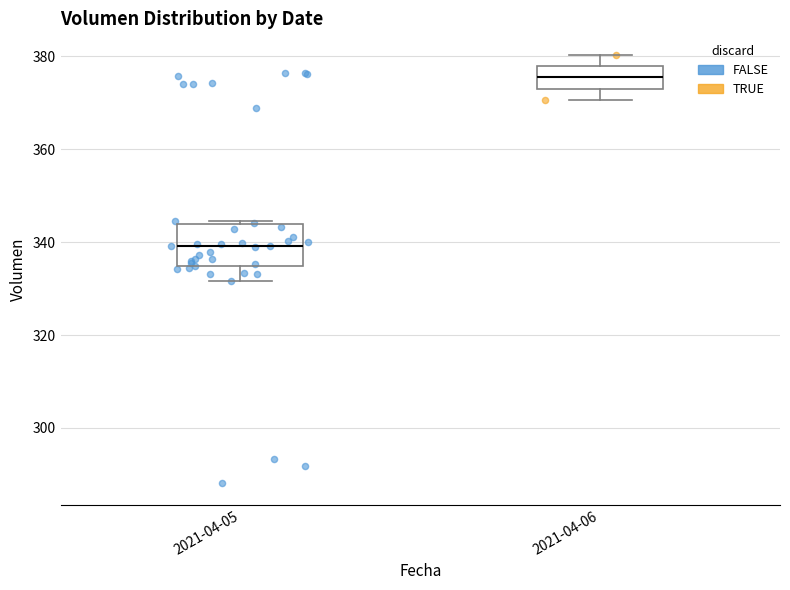

Comparing the boxes themselves (not the whiskers), which one is the tallest?

2021-04-05